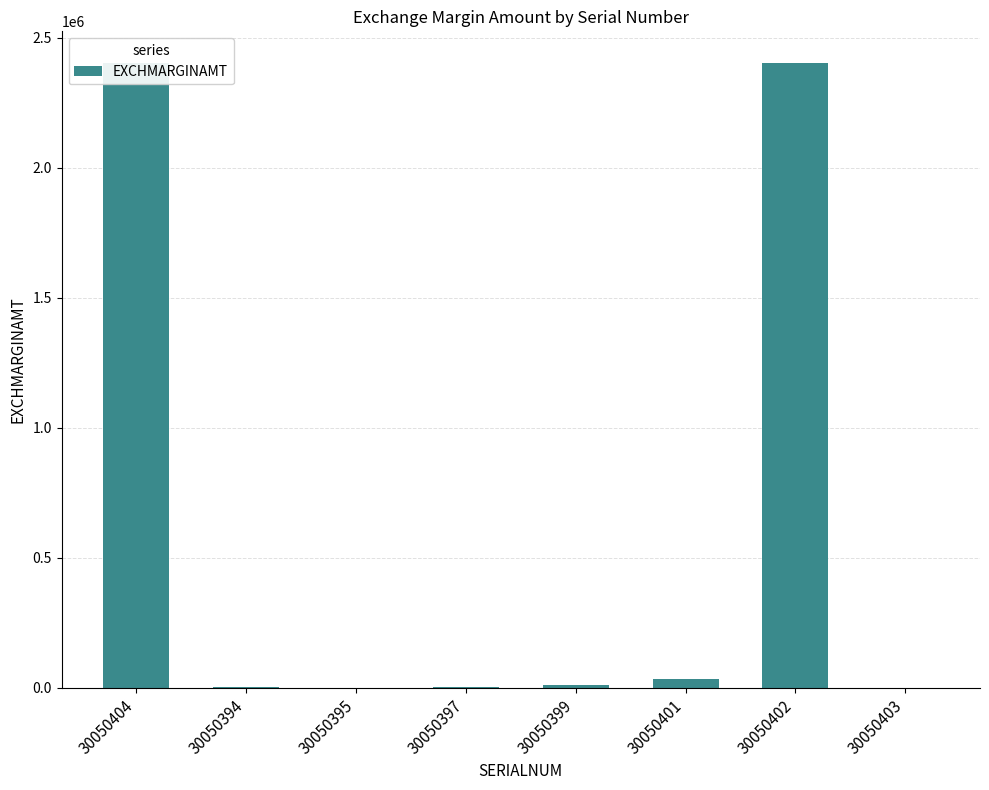

Reading right to left, list all the values displayed in this chart.

30050403=0.0	30050402=2403600.0	30050401=34049.6	30050399=10469.6	30050397=3889.6	30050395=0.0	30050394=3240.4	30050404=2403600.0